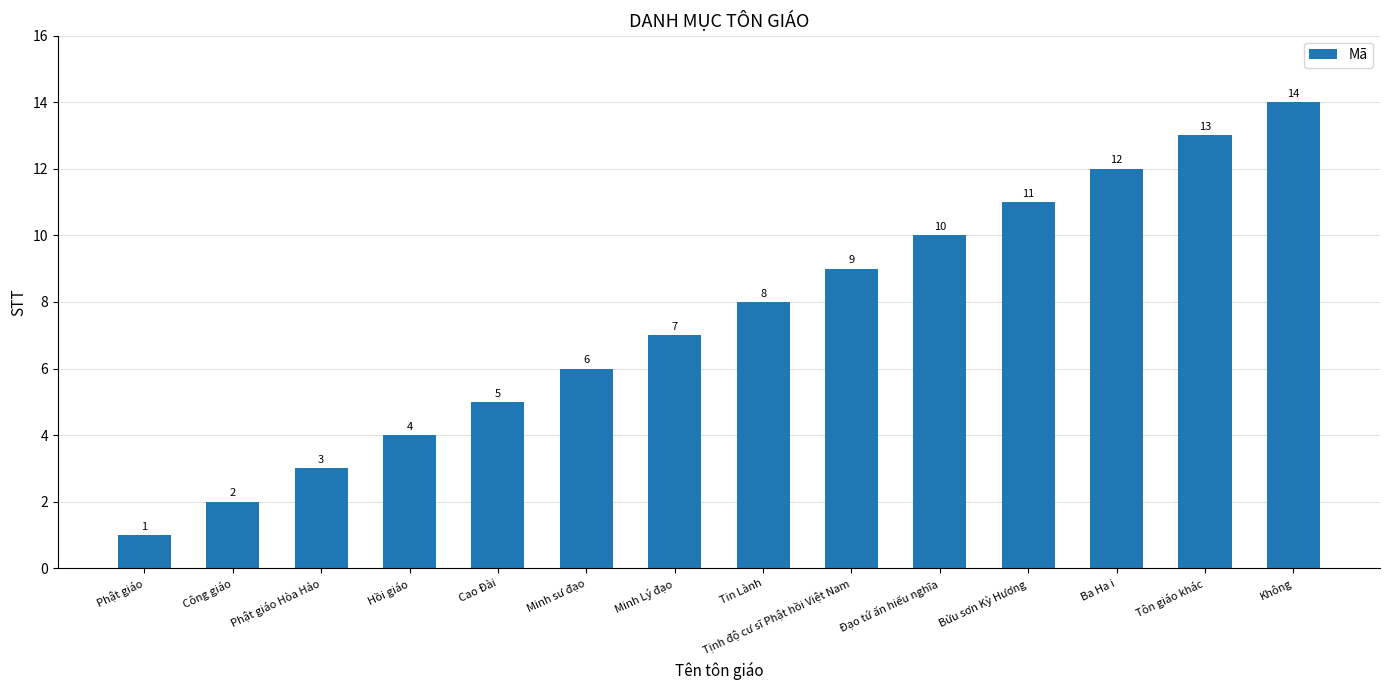

What is the change in value from Minh sư đạo to Bửu sơn Kỳ Hương?

+5